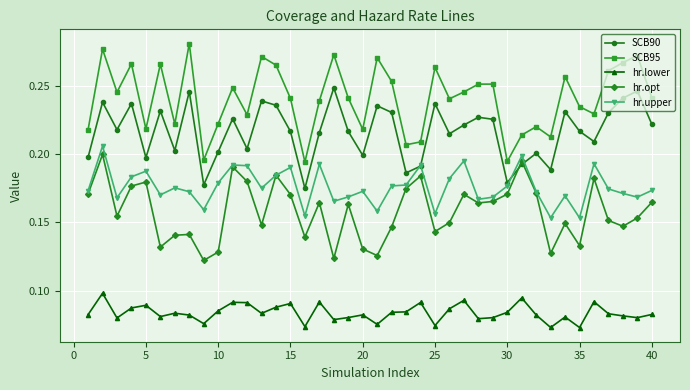

Count the hr.upper values in the range 0 to 1.

40